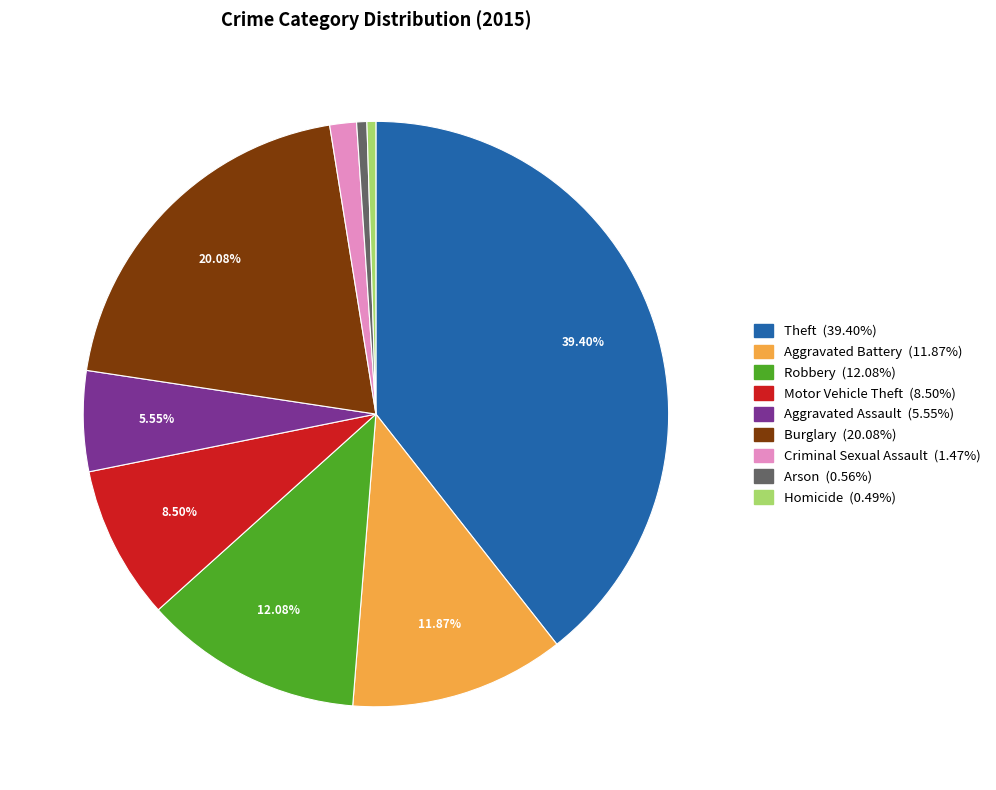

Combined, do Homicide and Arson account for over 50%?

No